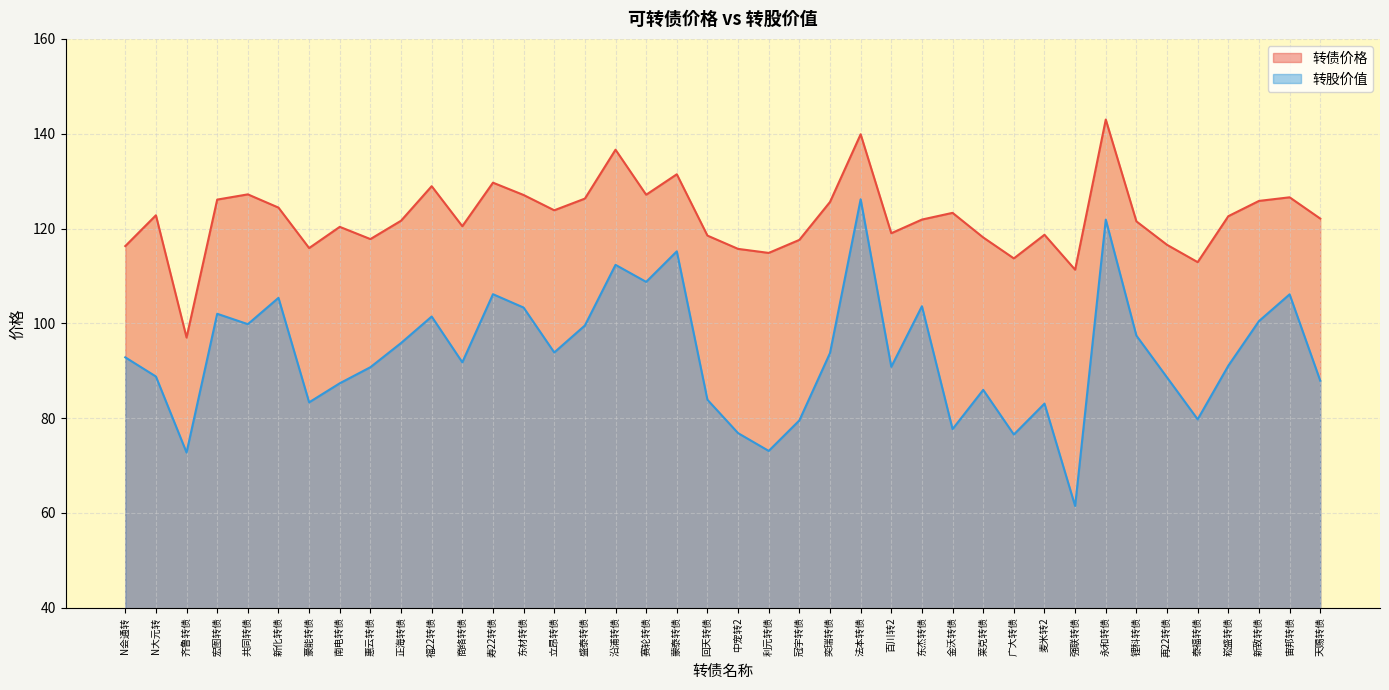

Rank the series by their average value, from lowest to highest.

转股价值, 转债价格